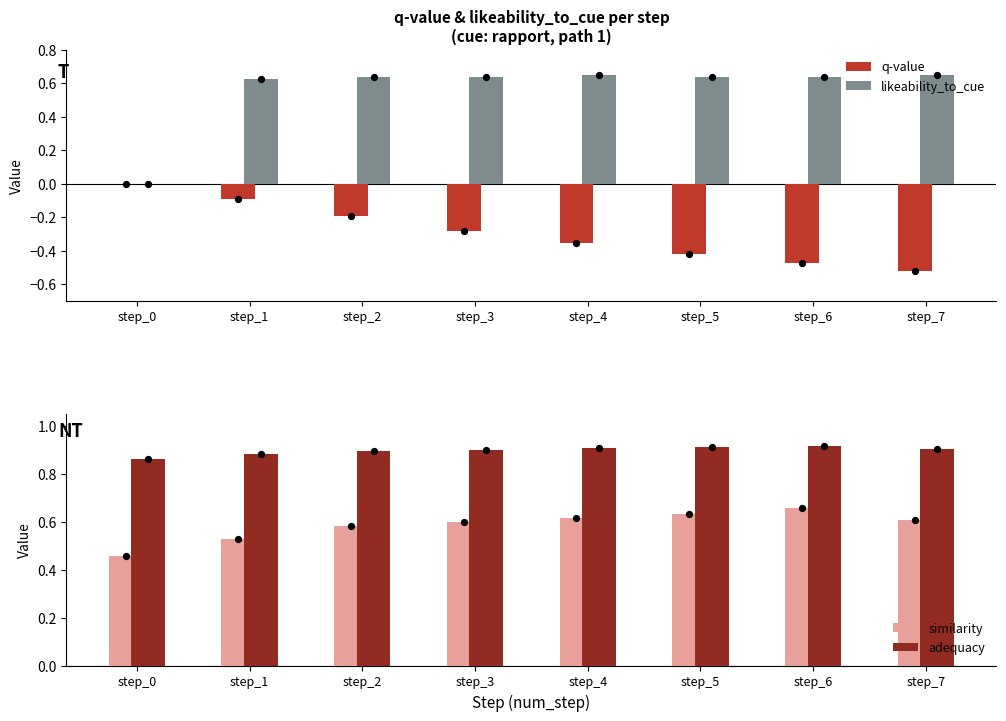

What are all the series names shown in the legend?

q-value, likeability_to_cue, similarity, adequacy